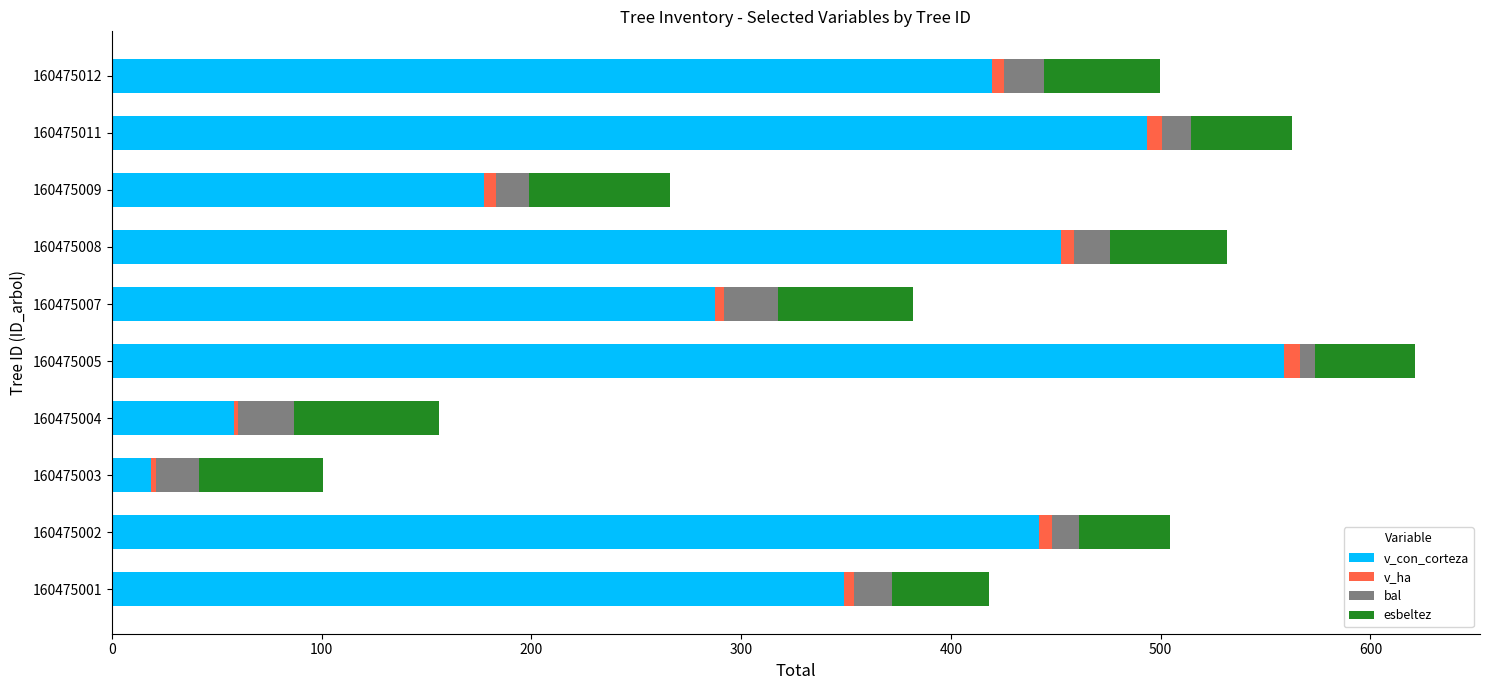

How many data points in v_con_corteza are above 419?

5